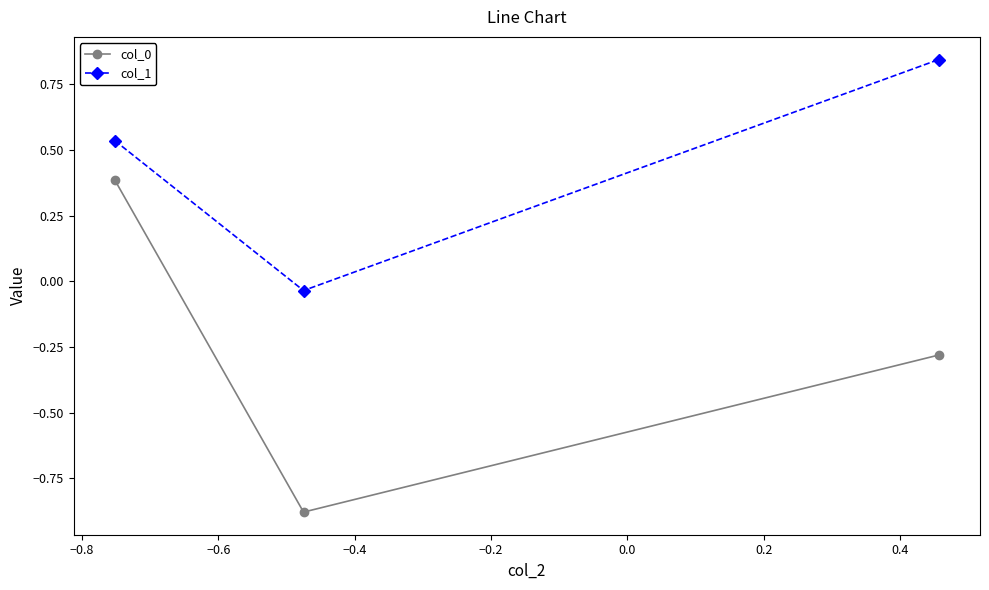

How many positive values does the col_0 series have?

1